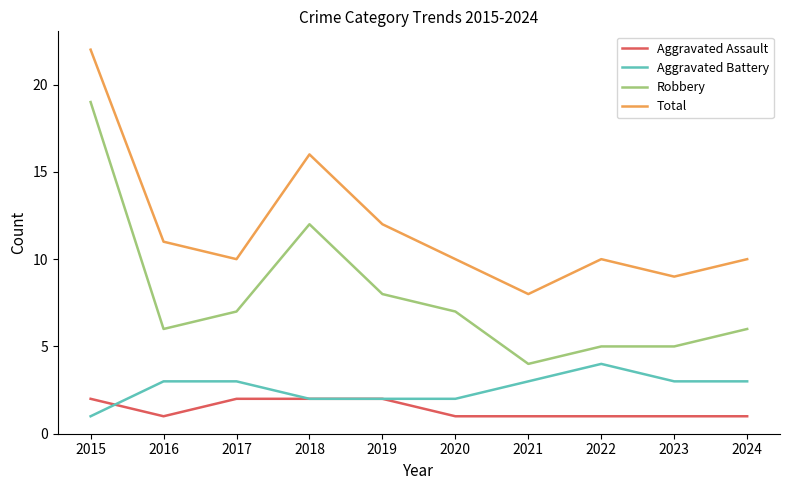

At how many categories does at least one series exceed 20?

1